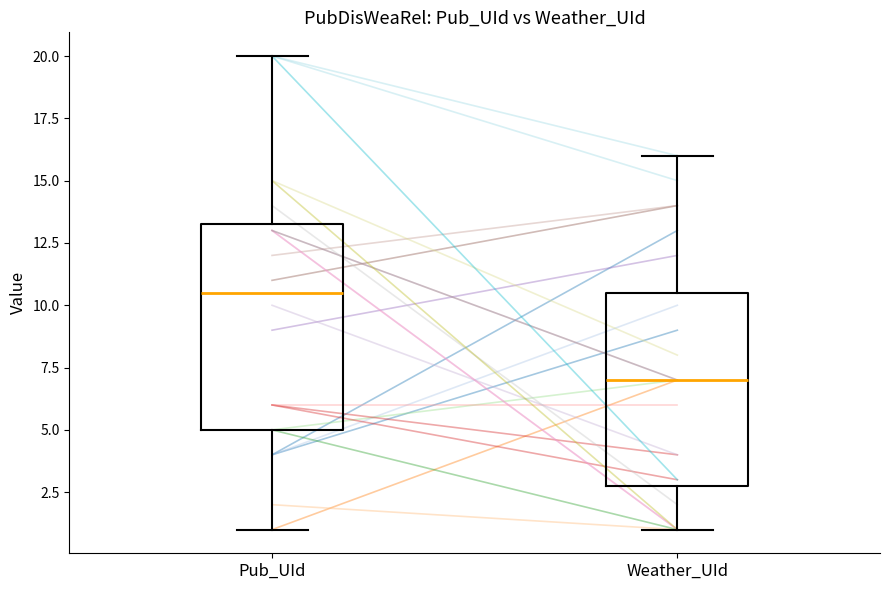

Where is the lower edge of the box for Weather_UId on the y-axis? The values are not printed on the chart, so give them approximately, as read against the axis.

3.0